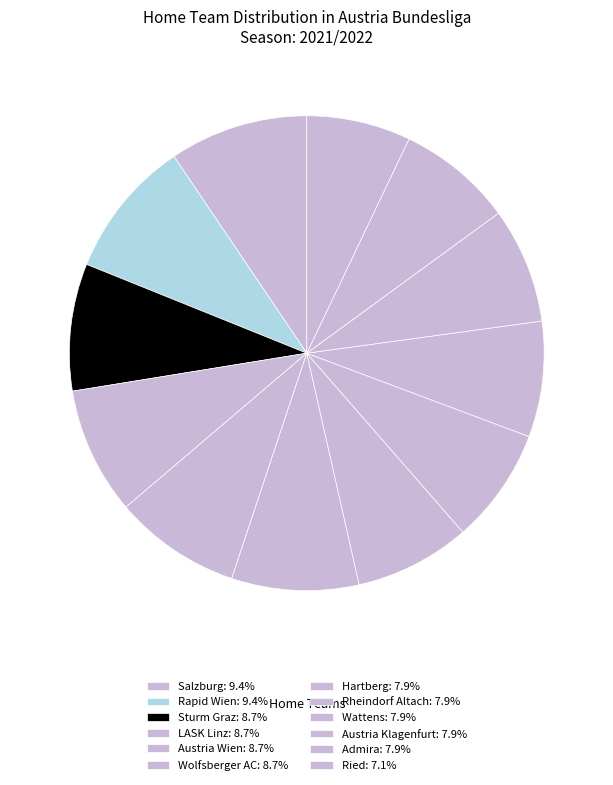

Rank the categories by value from highest to lowest.

Salzburg, Rapid Wien, Sturm Graz, LASK Linz, Austria Wien, Wolfsberger AC, Hartberg, Rheindorf Altach, Wattens, Austria Klagenfurt, Admira, Ried